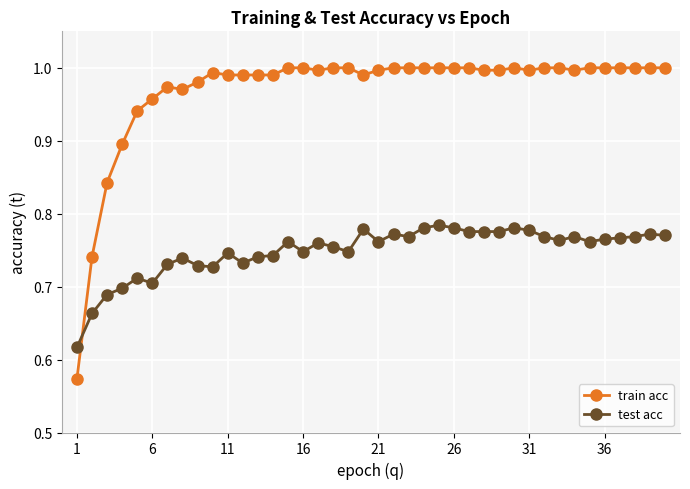

True or false: test acc has more than 1 interior local peaks.

True